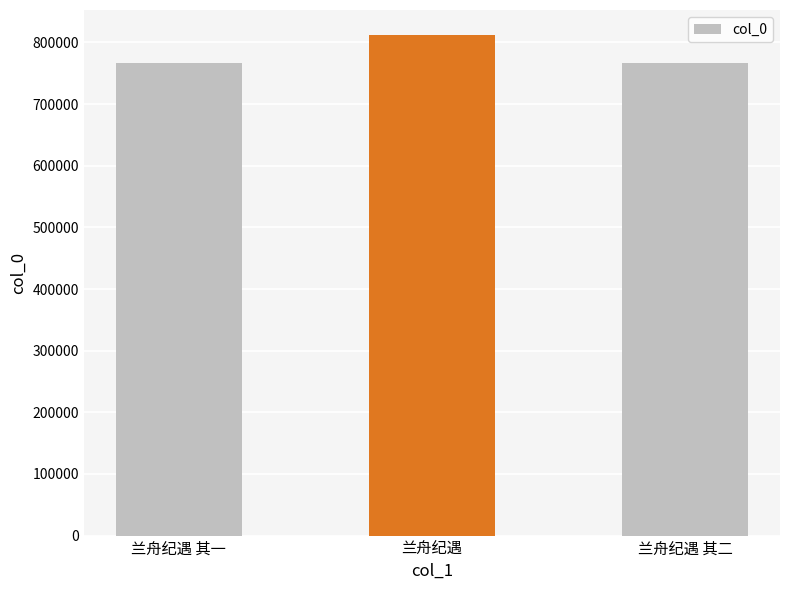

What is the label of the 3rd bar from the left?

兰舟纪遇 其二